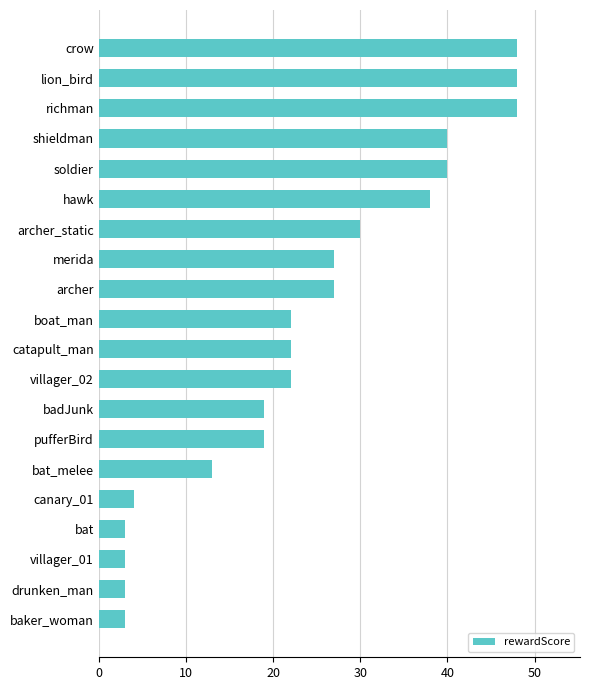

What is the sum of all values?

479